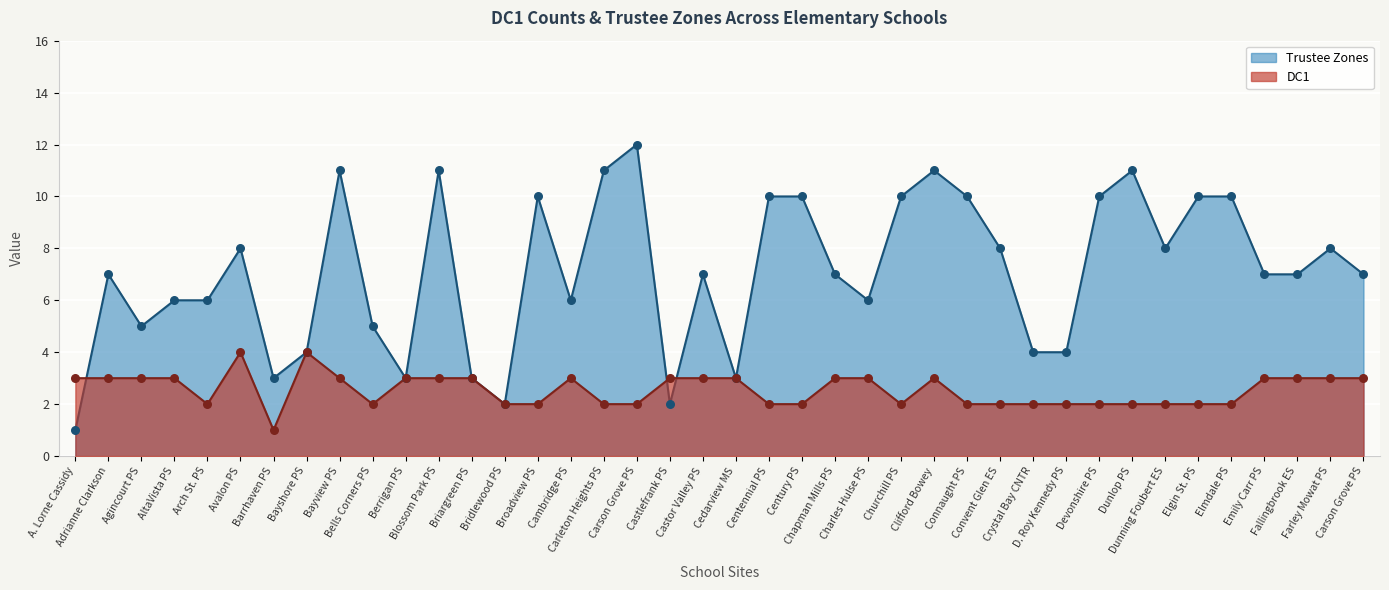

Is the value of Trustee Zones at Arch St. PS greater than the value of DC1 at Avalon PS?

Yes